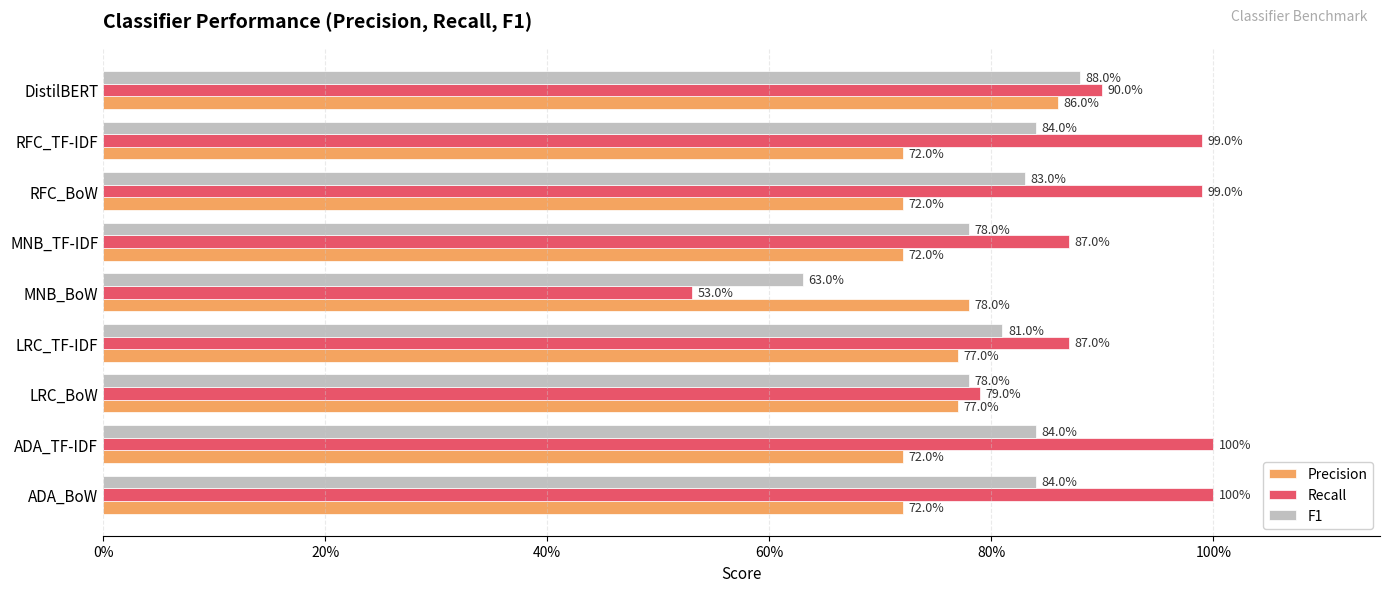

What are all the series names shown in the legend?

Precision, Recall, F1